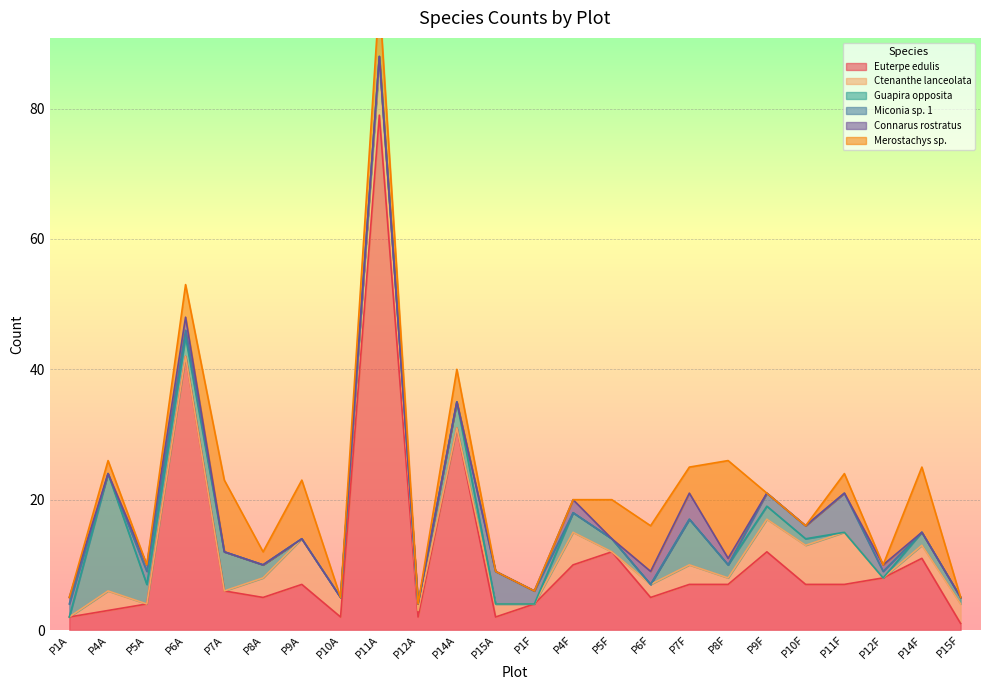

Between P14A and P15A, which is larger?

P14A